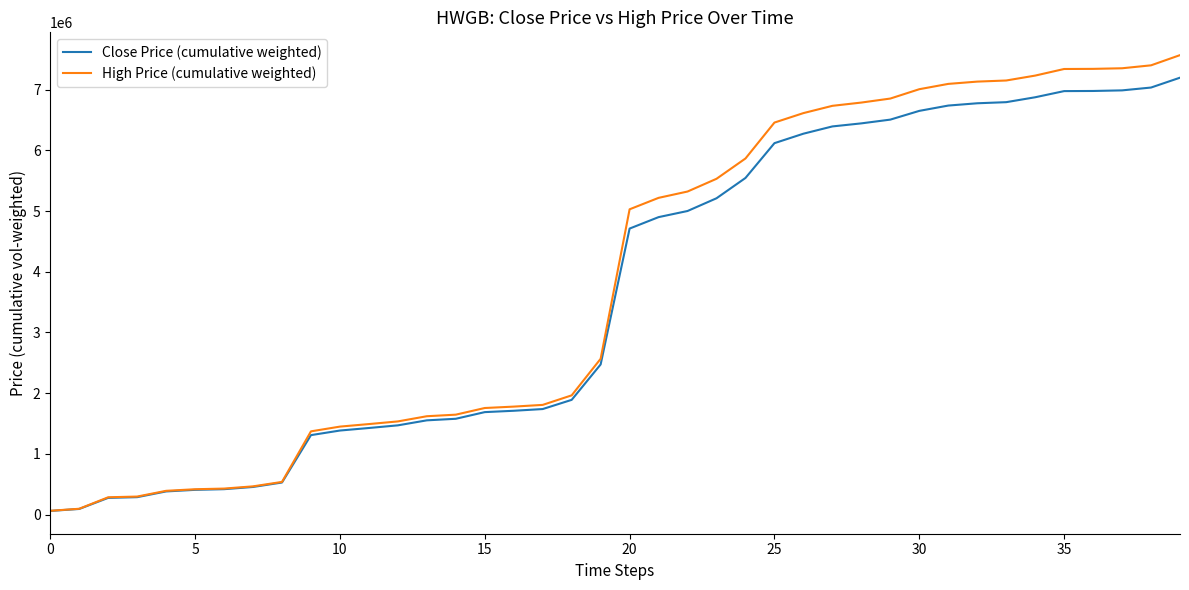

How many lines are shown in the chart?

2